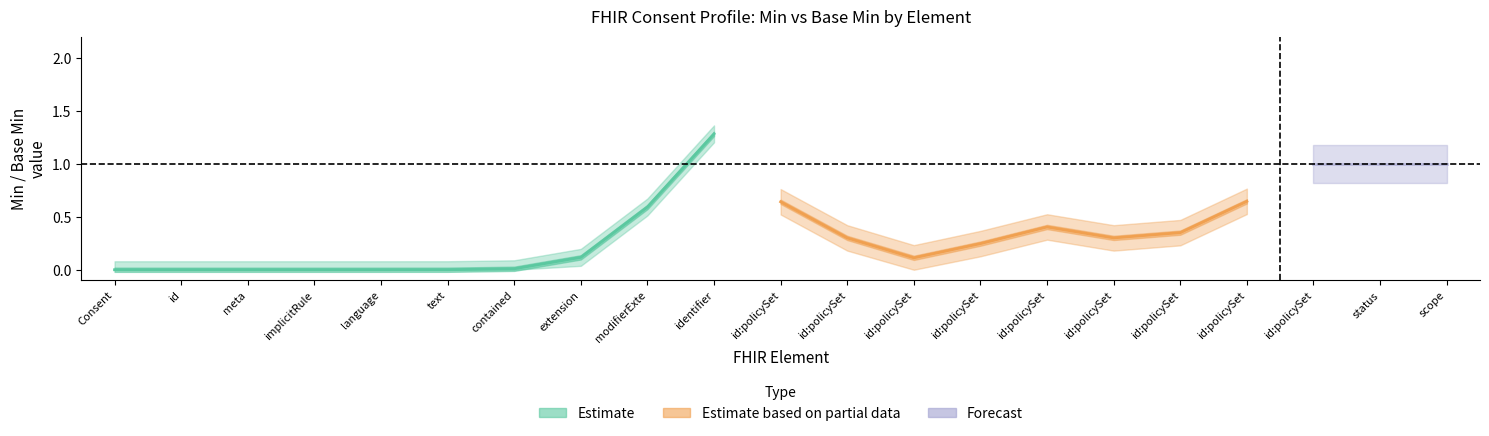

Between 1 and 1, which is larger?

1